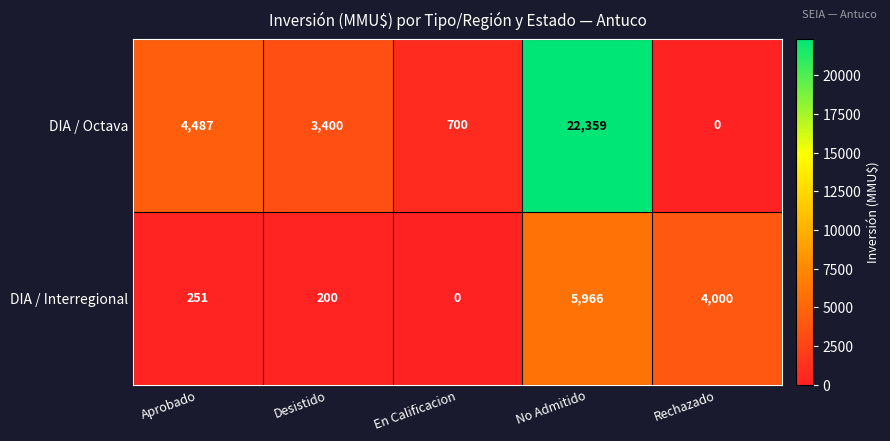

Rank the series by their maximum value, from highest to lowest.

DIA / Octava, DIA / Interregional